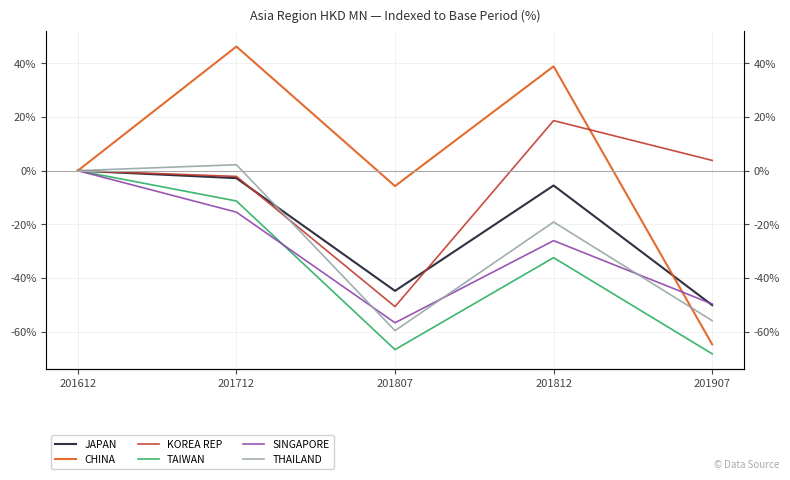

What is the value of the CHINA point at the 2nd from the left?

46.2